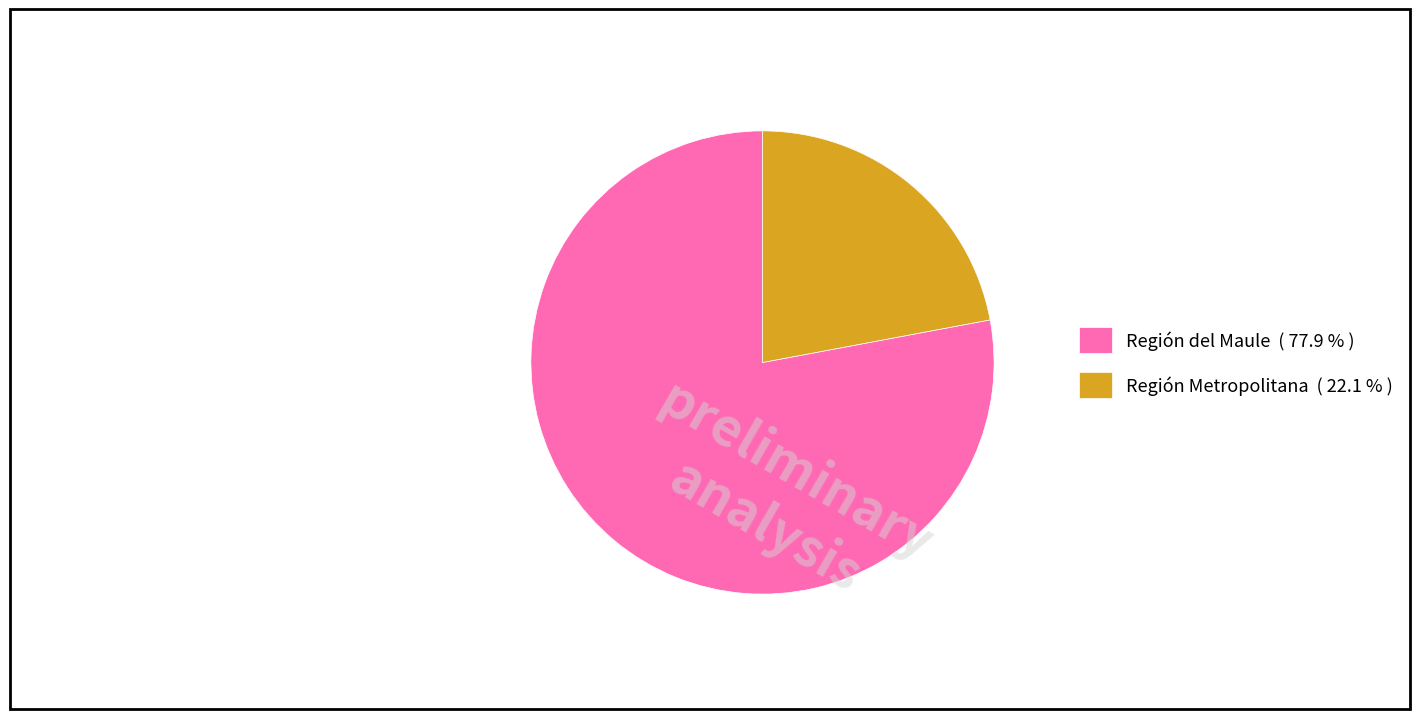

Combined, do Región Metropolitana ( 22.1 % ) and Región del Maule ( 77.9 % ) account for over 50%?

Yes